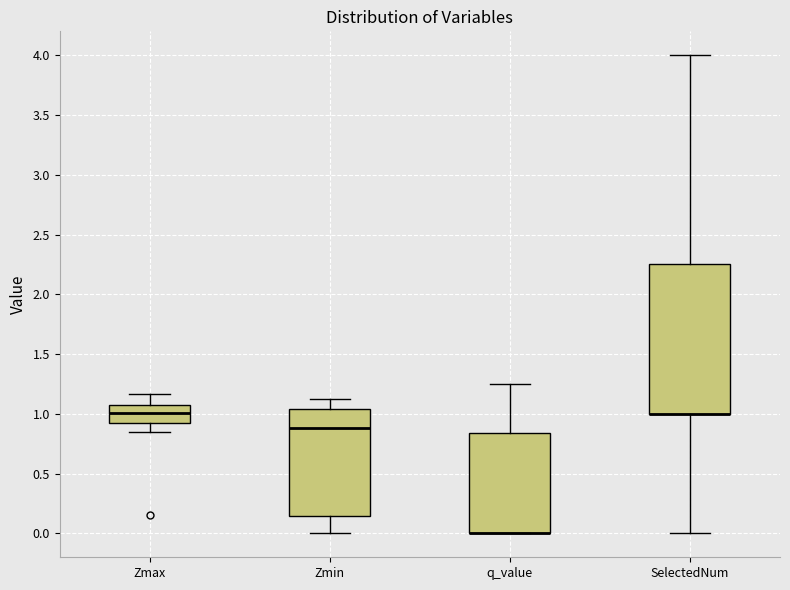

Reading left to right, transcribe this box plot: for each box, give where its median line is, the range the box spans, and where its two whiskers end, as read against the y-axis. The values are not printed on the chart, so give them approximately, as read against the axis.

Zmax: median 1.00, box 0.90 to 1.05, whiskers 0.85 to 1.15
Zmin: median 0.90, box 0.15 to 1.05, whiskers 0.00 to 1.10
q_value: median 0.00 (drawn on the box's lower edge), box 0.00 to 0.85, whiskers 0.00 to 1.25
SelectedNum: median 1.00 (drawn on the box's lower edge), box 1.00 to 2.25, whiskers 0.00 to 4.00